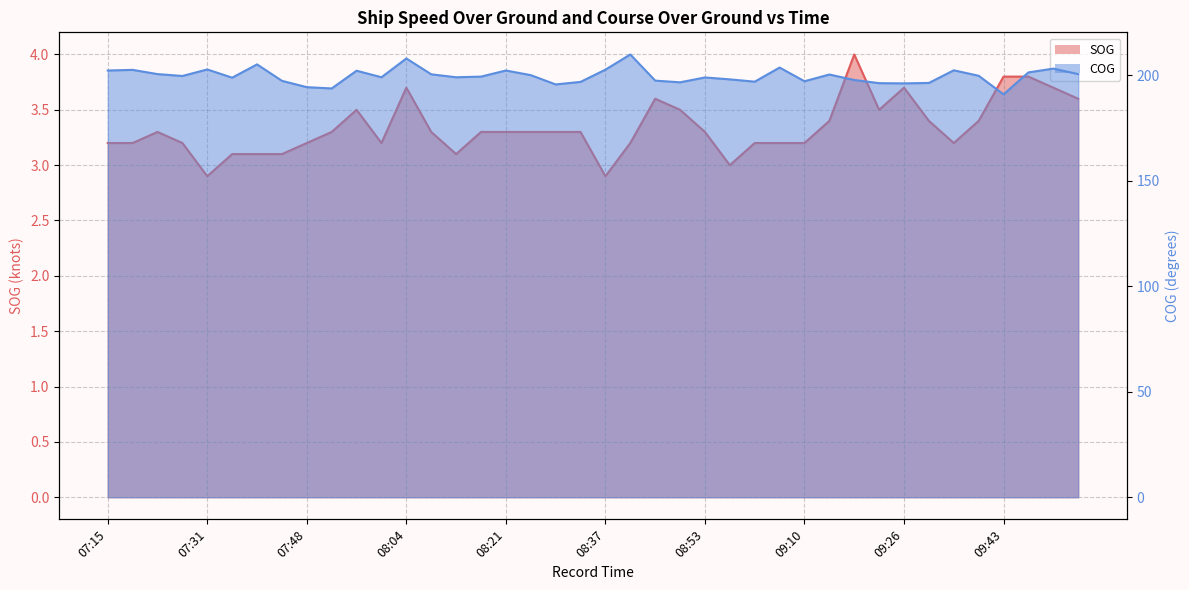

Between 09:17 and 09:26, which is larger?

09:17